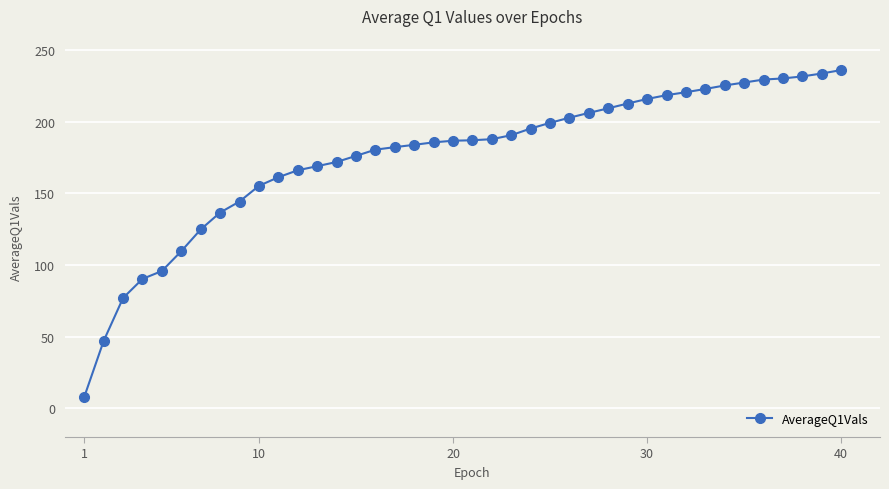

What is the maximum value shown in the chart?

236.1